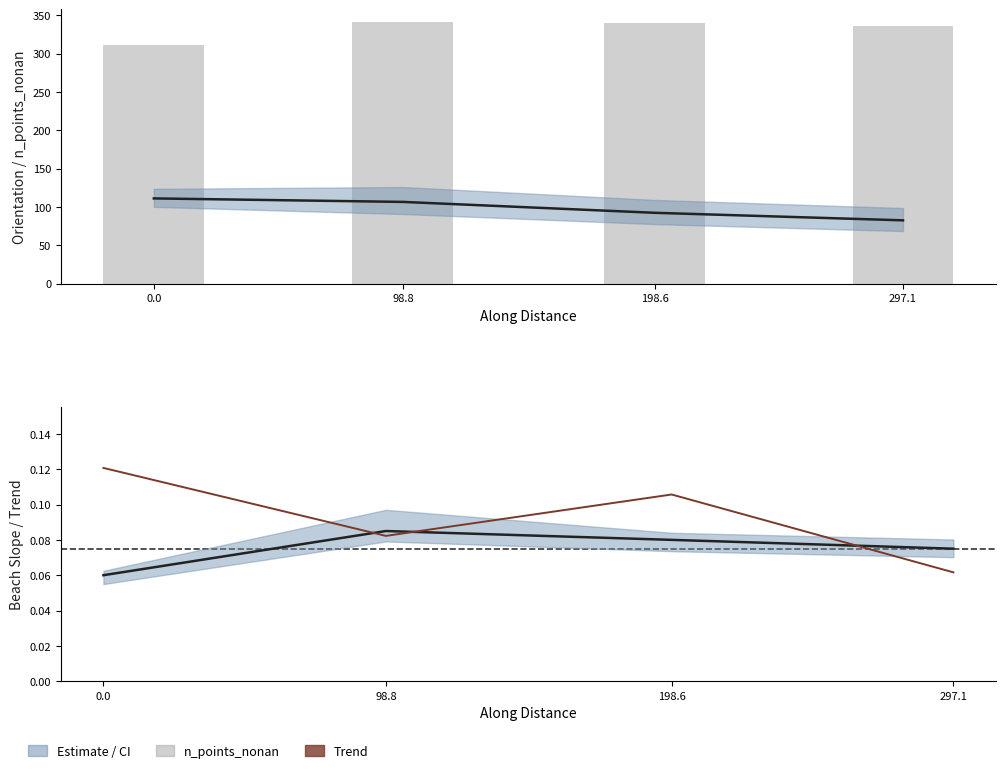

At which category is the sum across all series the highest?

98.8